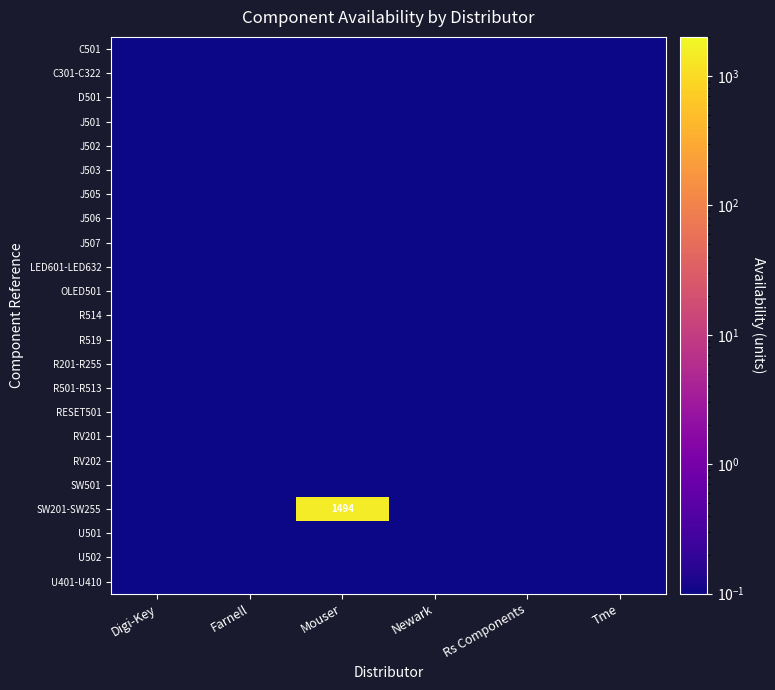

Rank the series by their maximum value, from highest to lowest.

SW201-SW255, C501, C301-C322, D501, J501, J502, J503, J505, J506, J507, LED601-LED632, OLED501, R514, R519, R201-R255, R501-R513, RESET501, RV201, RV202, SW501, U501, U502, U401-U410